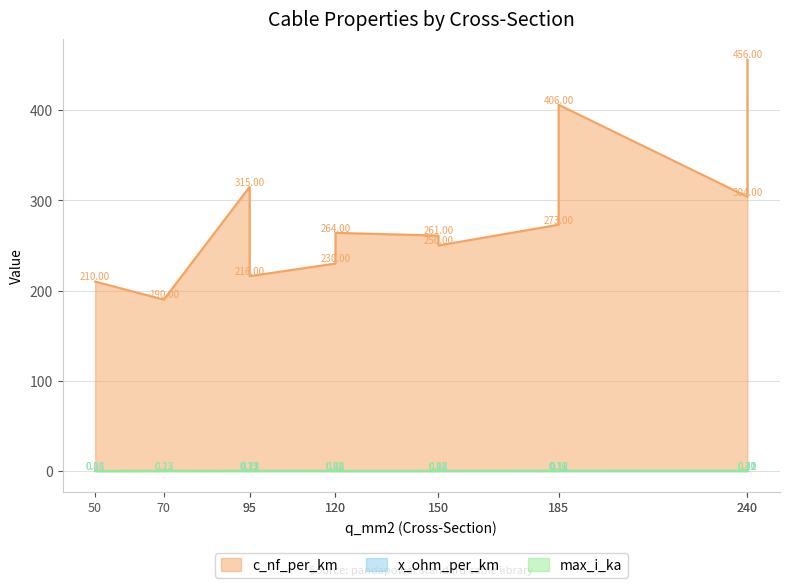

Is it true that c_nf_per_km equals 190.0 at 70?

True